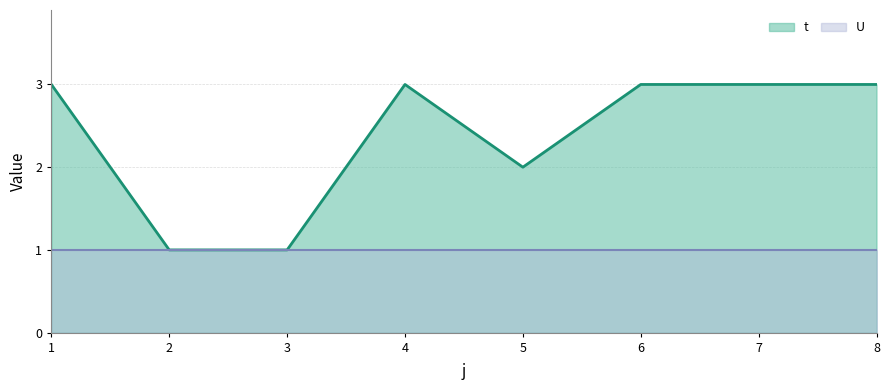

True or false: the data shows 0 at 3.

False